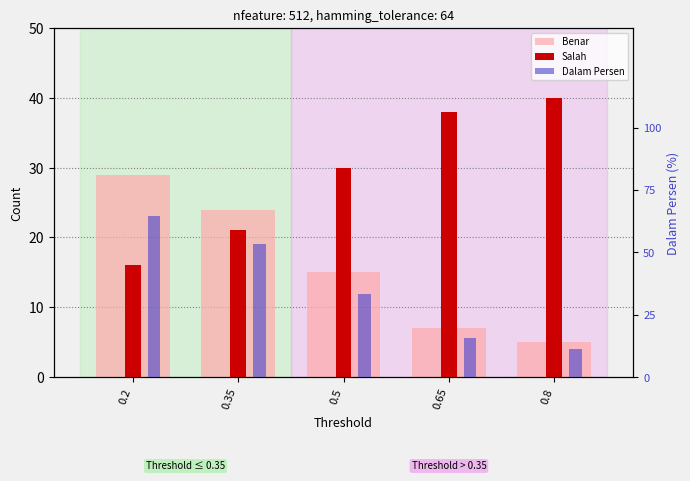

Reading left to right, transcribe all the data shown in this chart.

Benar: 29.0	24.0	15.0	7.0	5.0
Salah: 16.0	21.0	30.0	38.0	40.0
Dalam Persen: 16.1	13.3	8.3	3.9	2.8